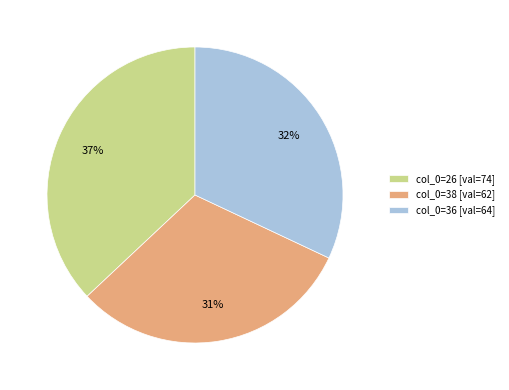

Count the number of slices in the pie.

3